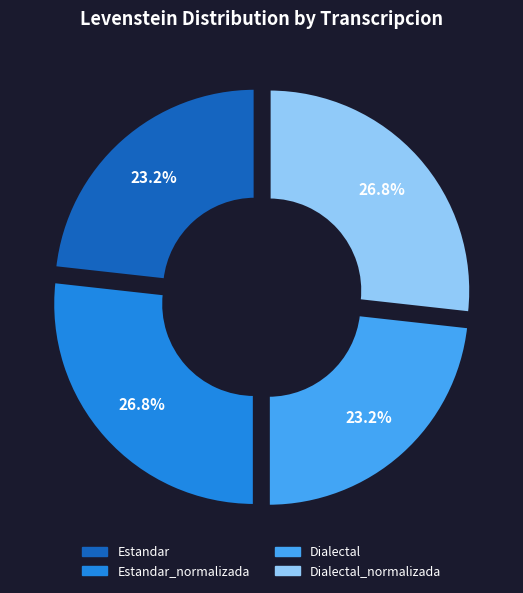

Is there a majority slice in this chart?

No